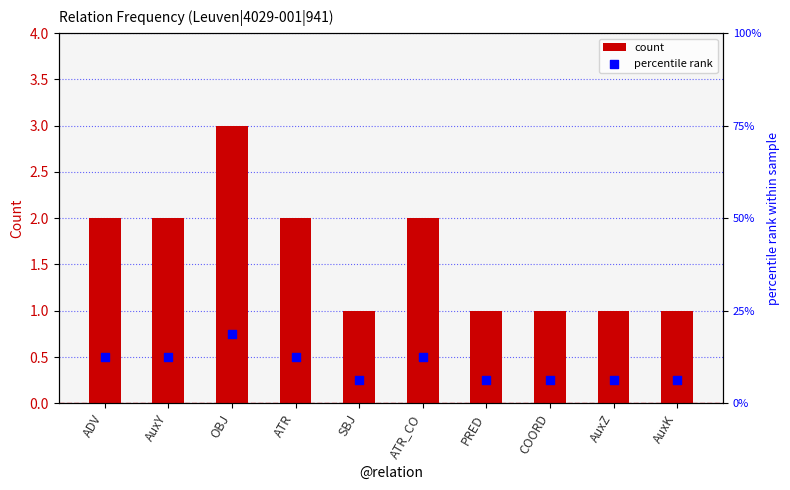

The count series shows 0 at COORD. True or false?

False